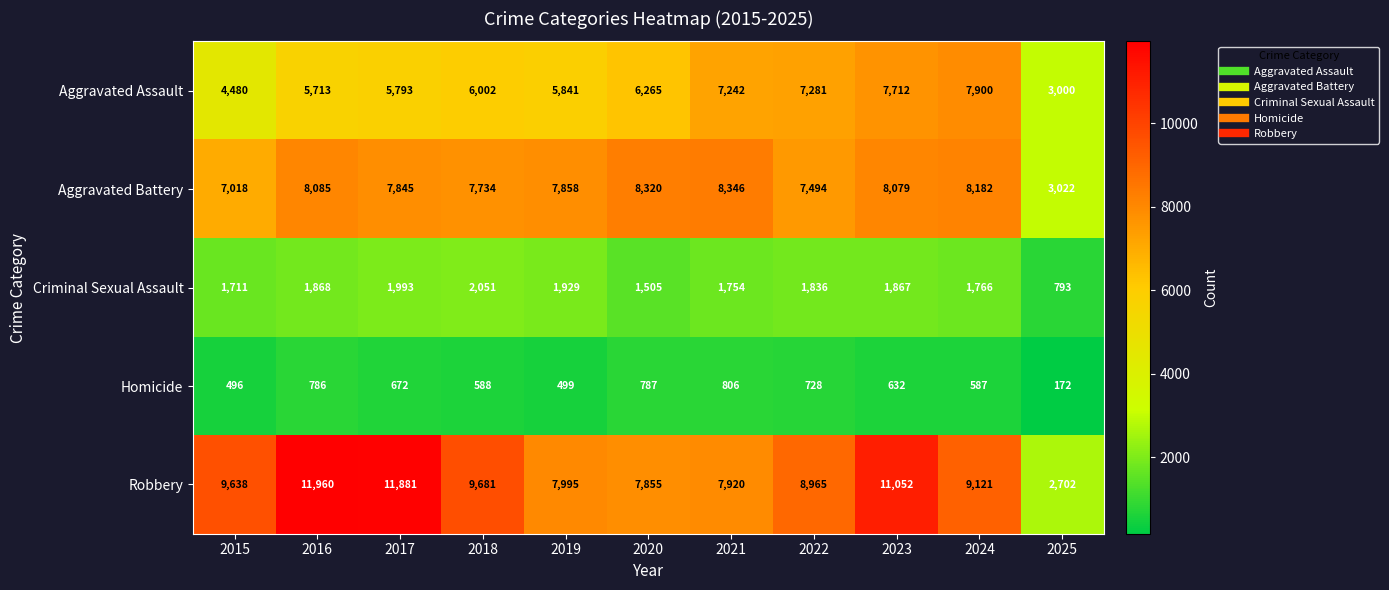

Between 2018 and 2023, which series saw the biggest shift?

Aggravated Assault